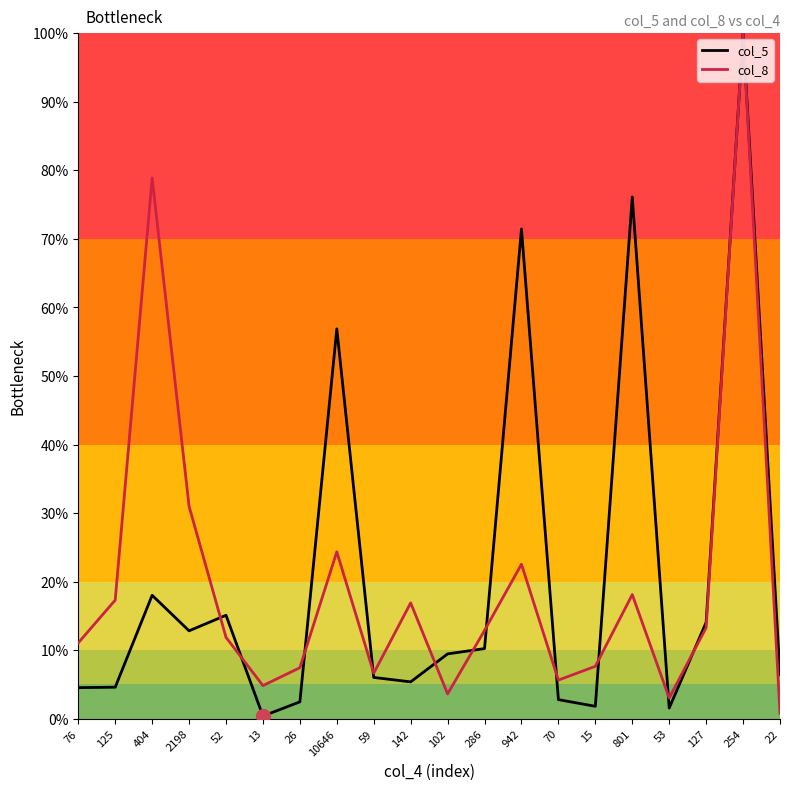

At 801, list the series in order from smallest to largest.

col_8, col_5